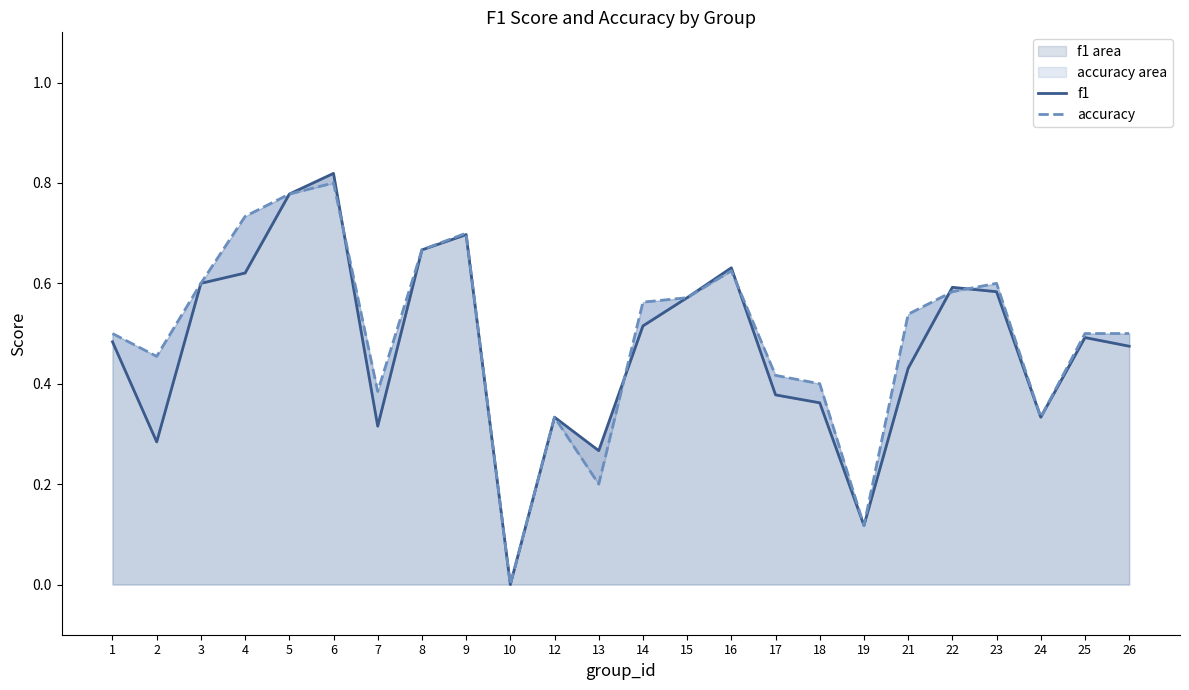

In f1, how many points are higher than both neighbors (excluding endpoints)?

6